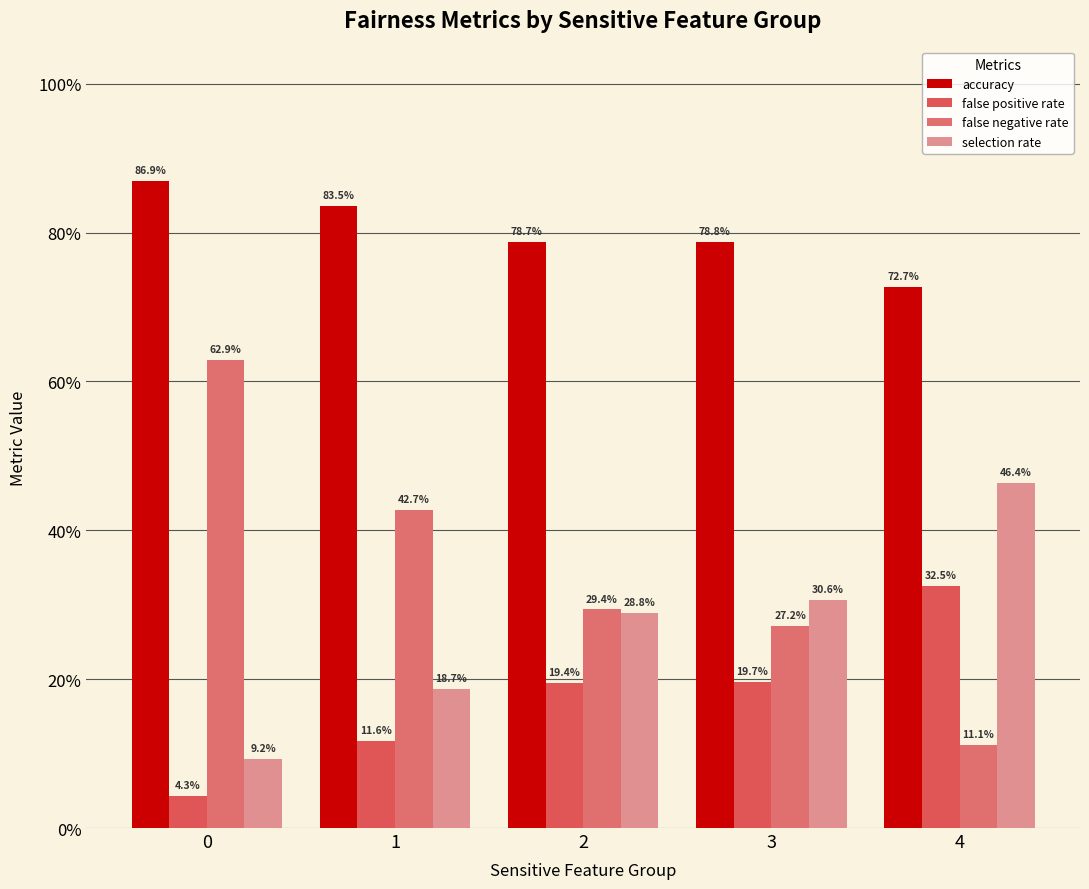

What is the sum of all accuracy values?

4.0